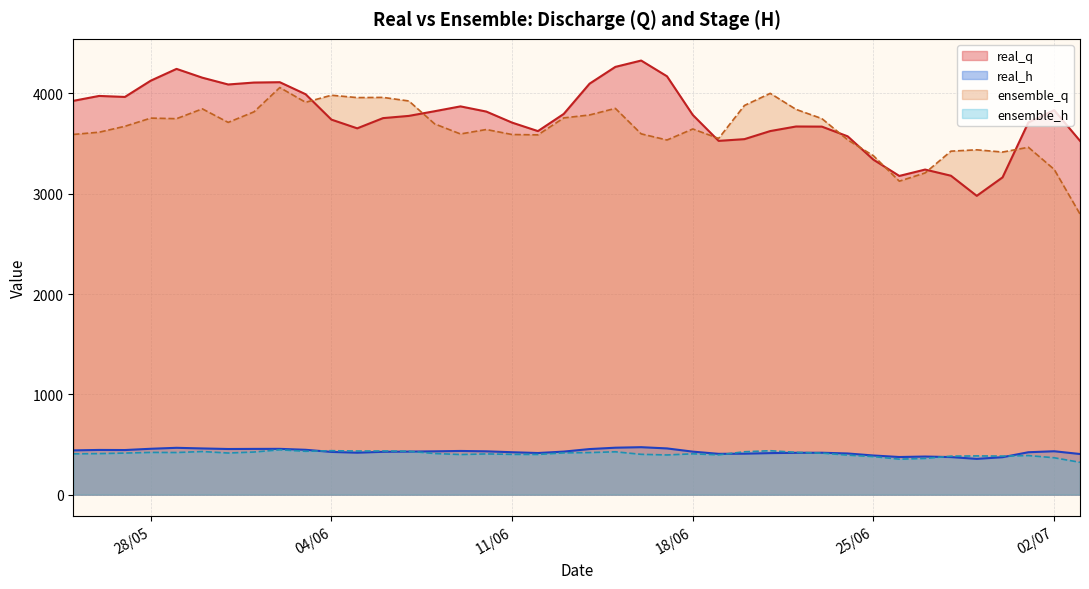

What is the greatest value displayed?

4328.1